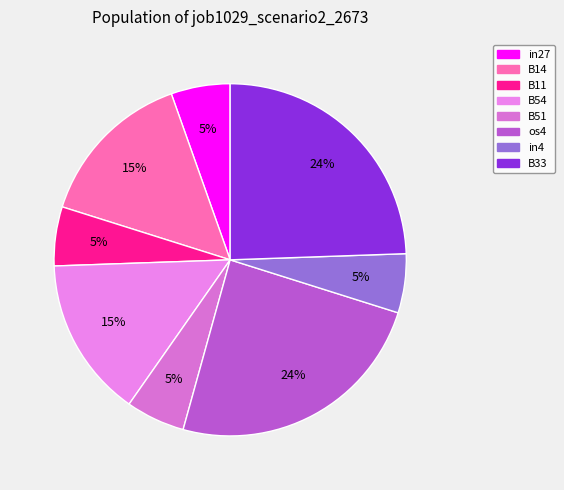

Is it true that B33 is 18% of the pie?

False